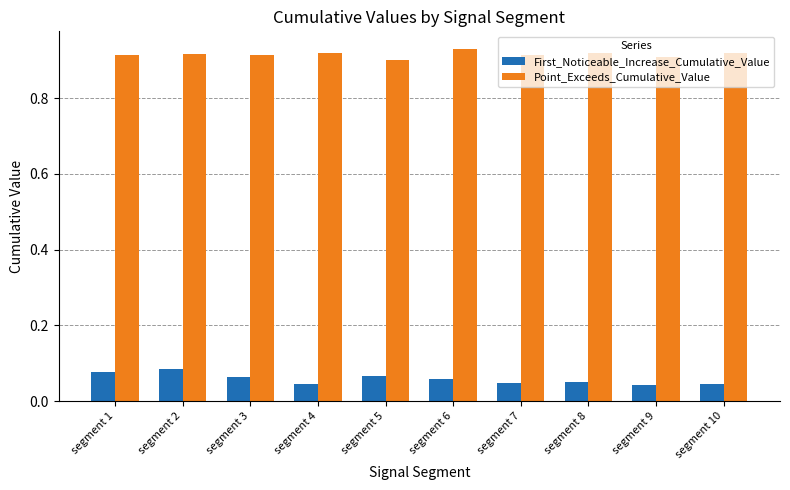

What is the sum of all Point_Exceeds_Cumulative_Value values?

9.2